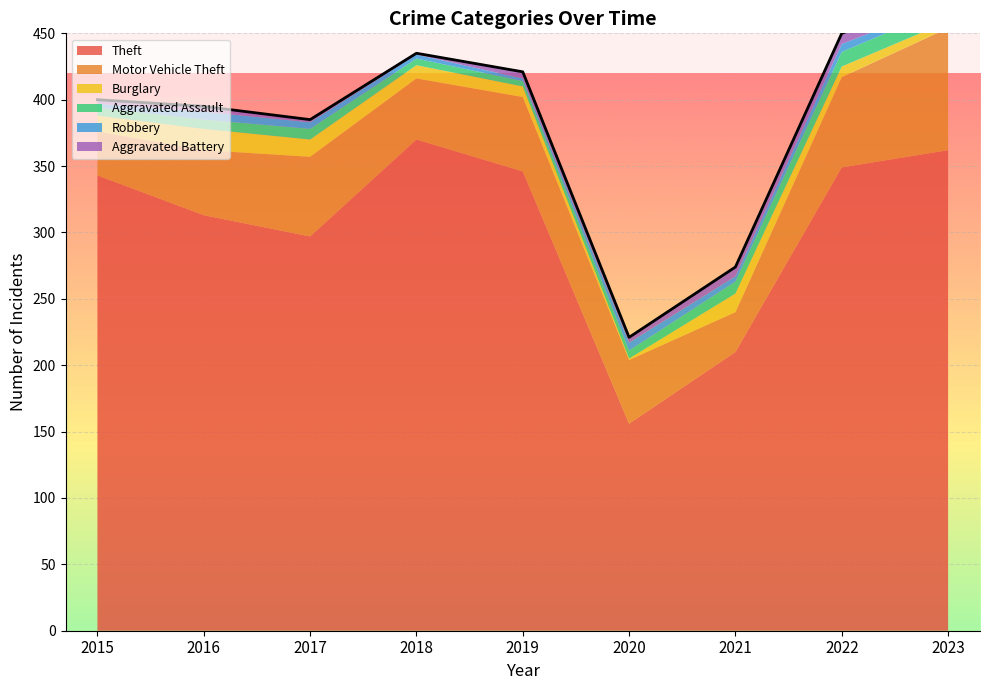

At 2015, list the series in order from largest to smallest.

Theft, Motor Vehicle Theft, Burglary, Aggravated Assault, Robbery, Aggravated Battery